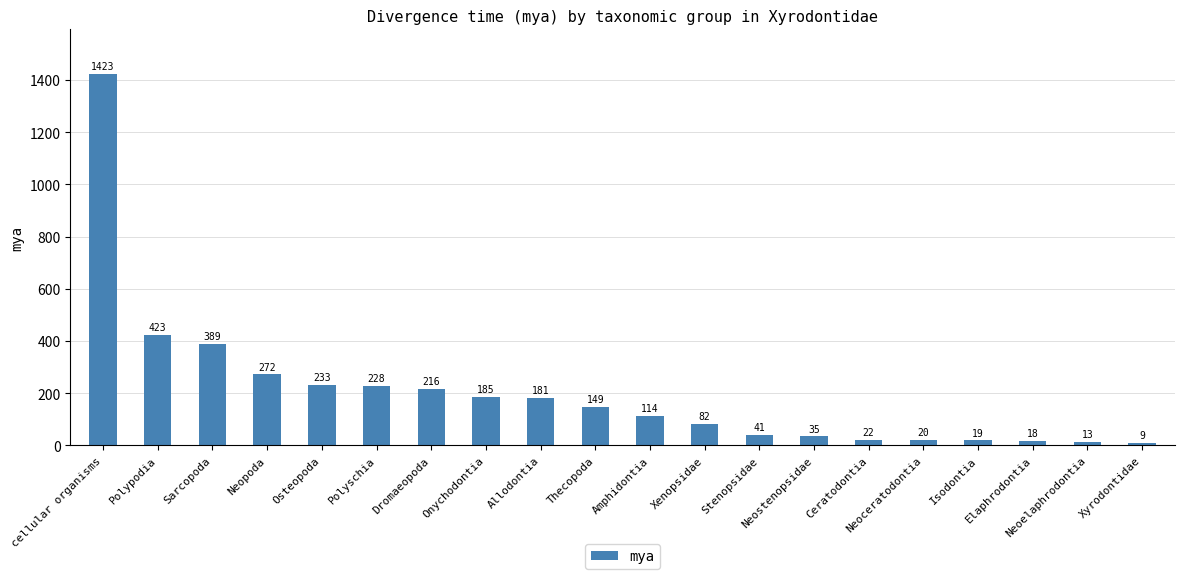

What is the ratio of the value at Neopoda to the value at Xyrodontidae?

30.2